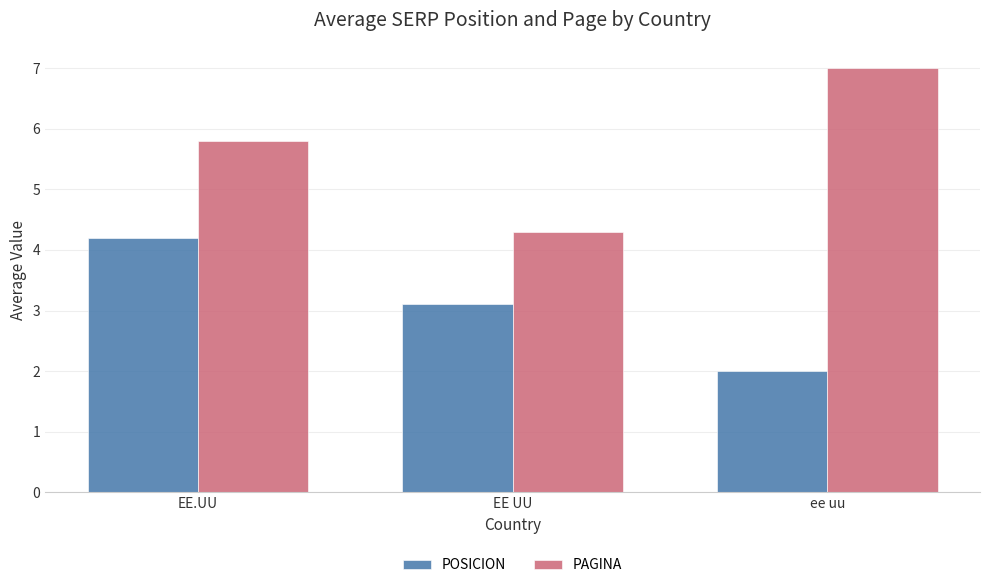

At which category does the chart reach its peak across all series?

ee uu